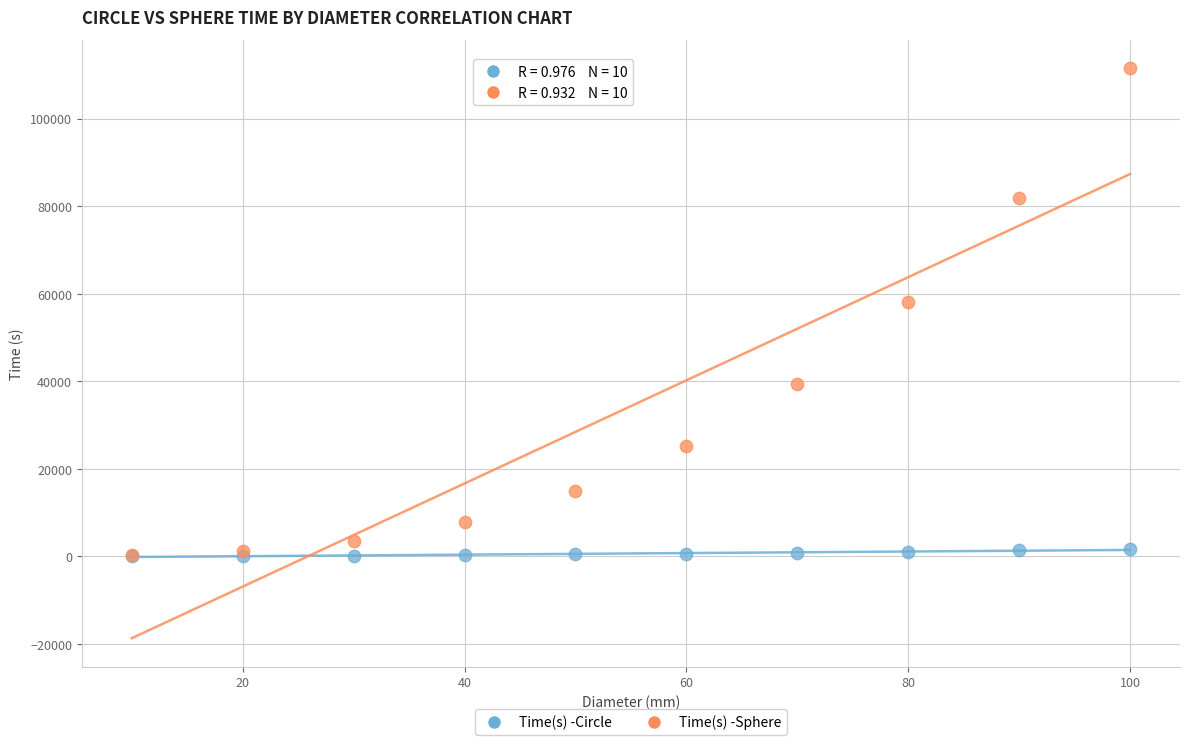

In the Time(s) -Sphere series, what Y value is closest to 55833?

57975.0